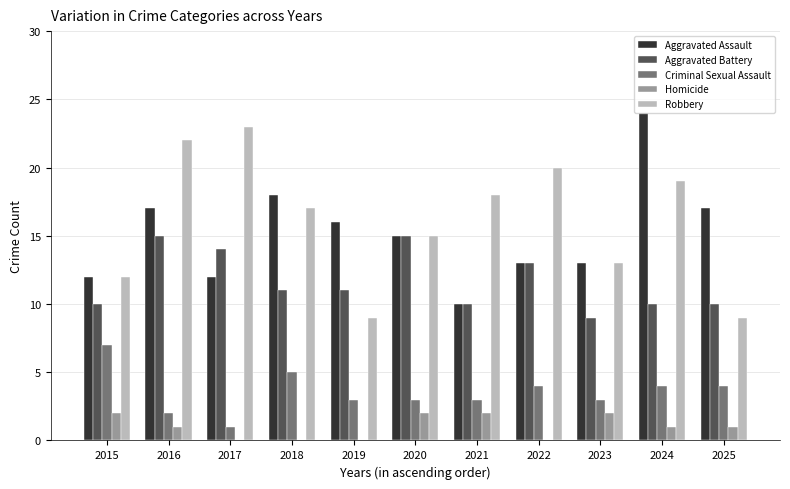

Is the value of Aggravated Battery at 2020 greater than the value of Criminal Sexual Assault at 2024?

Yes